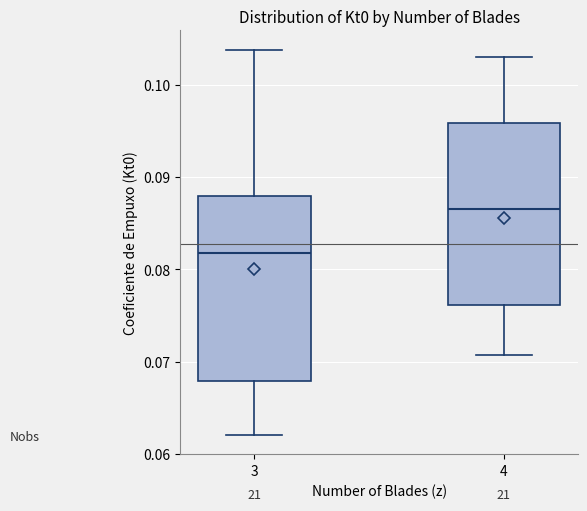

Where is the lower edge of the box at x = 4 on the y-axis? The values are not printed on the chart, so give them approximately, as read against the axis.

0.076